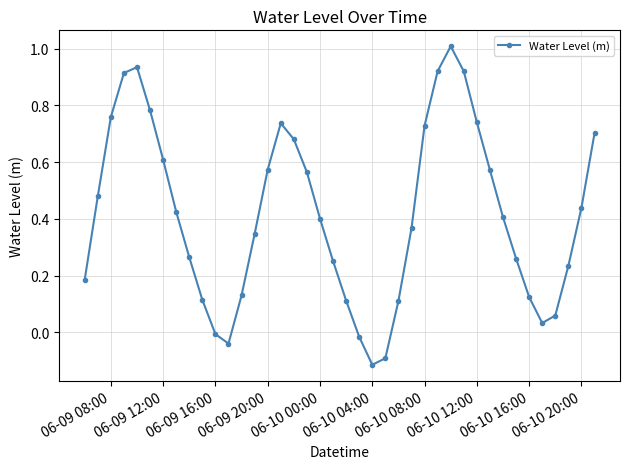

What is the sum of all values?

16.6